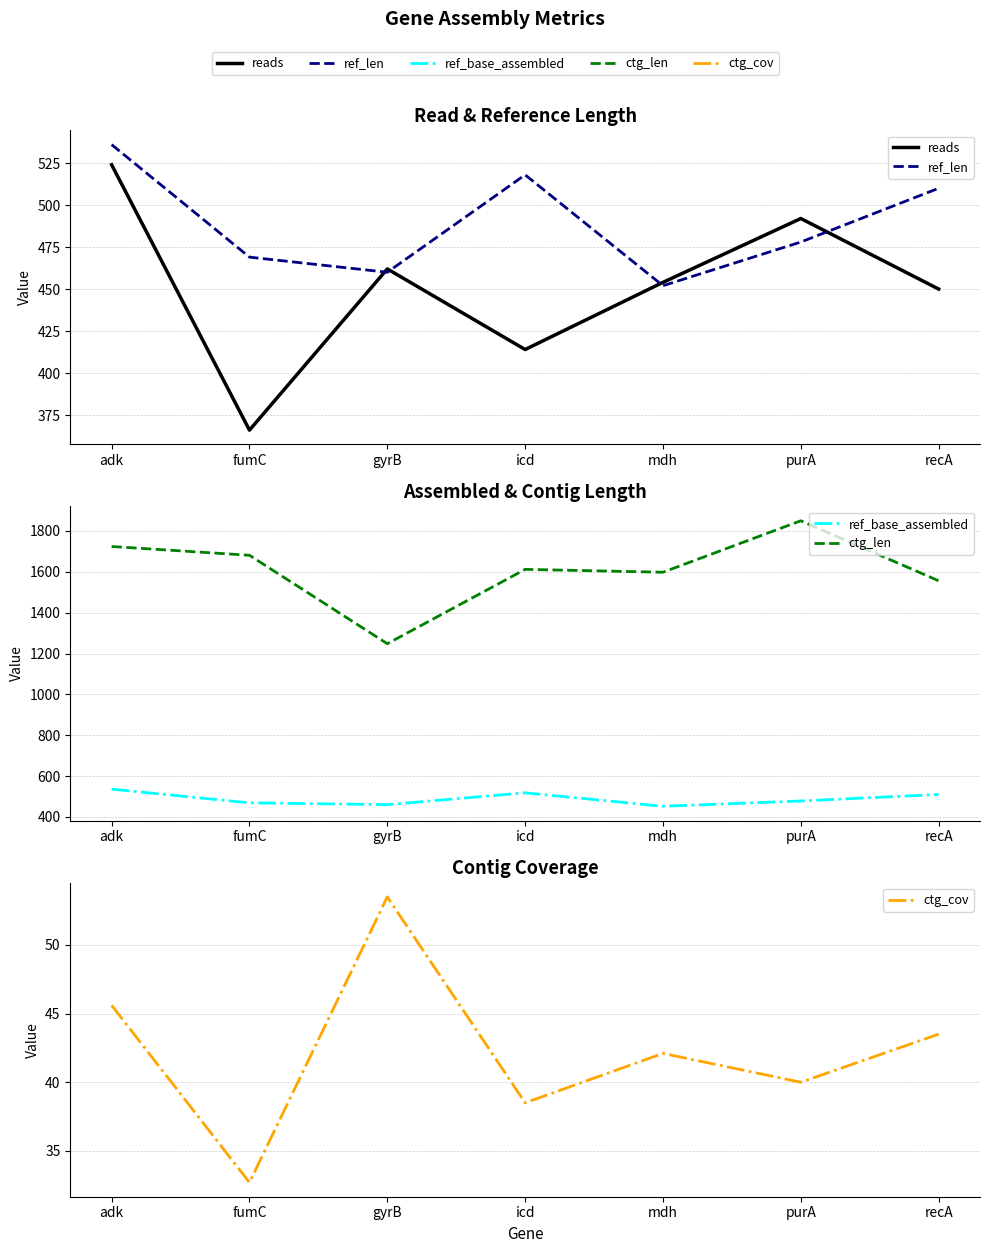

True or false: ref_len has a value of 197.3 at adk.

False